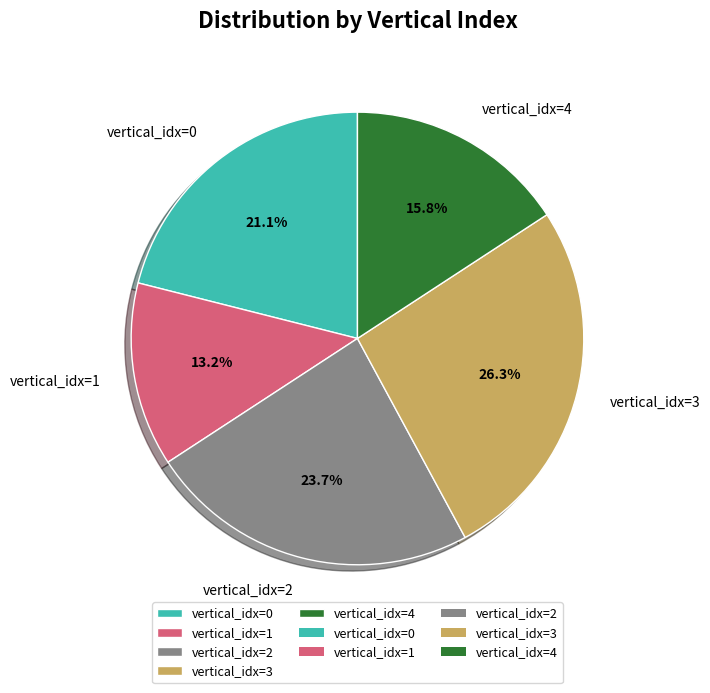

Which slice is the smallest?

vertical_idx=1